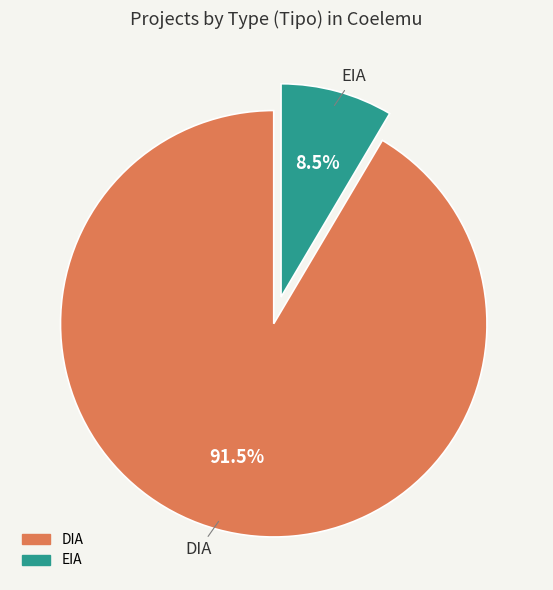

What is the smallest slice in the pie chart?

EIA